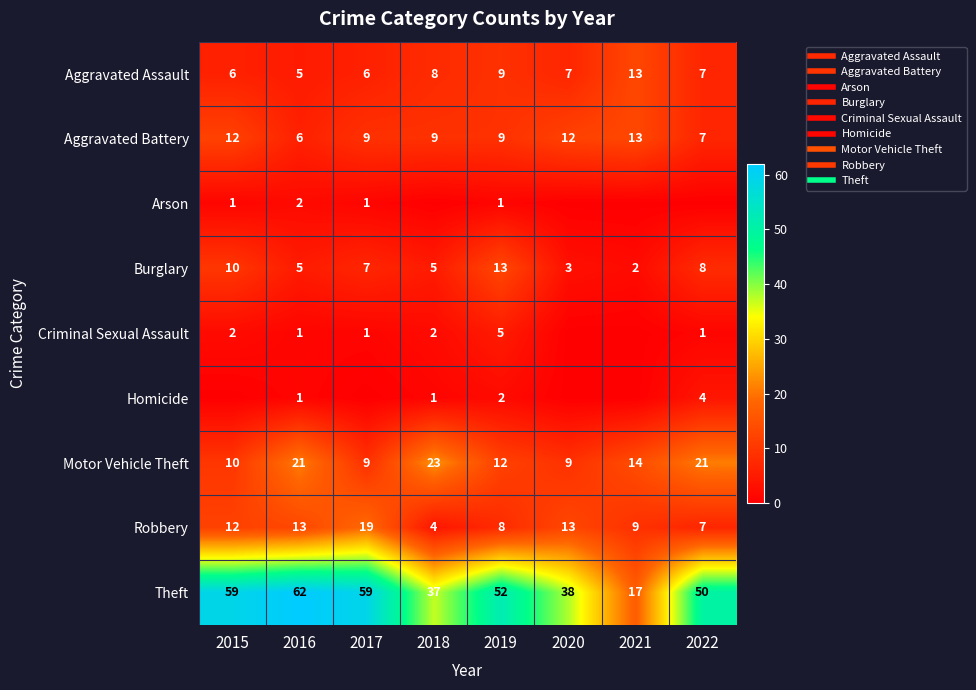

Is the value of Robbery at 2021 greater than the value of Aggravated Battery at 2022?

Yes